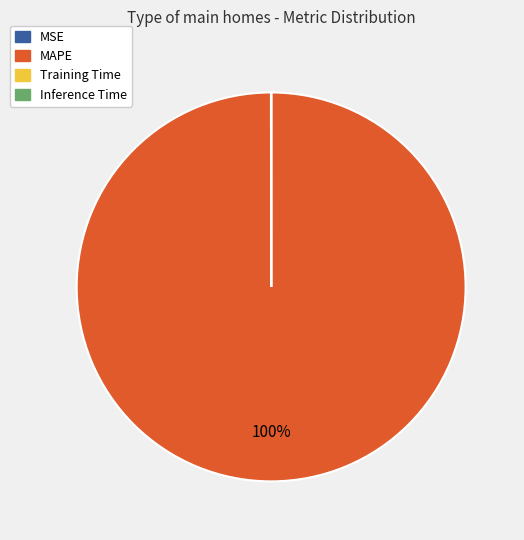

To the nearest percent, what is the difference between the largest and smallest slice percentages?

100%